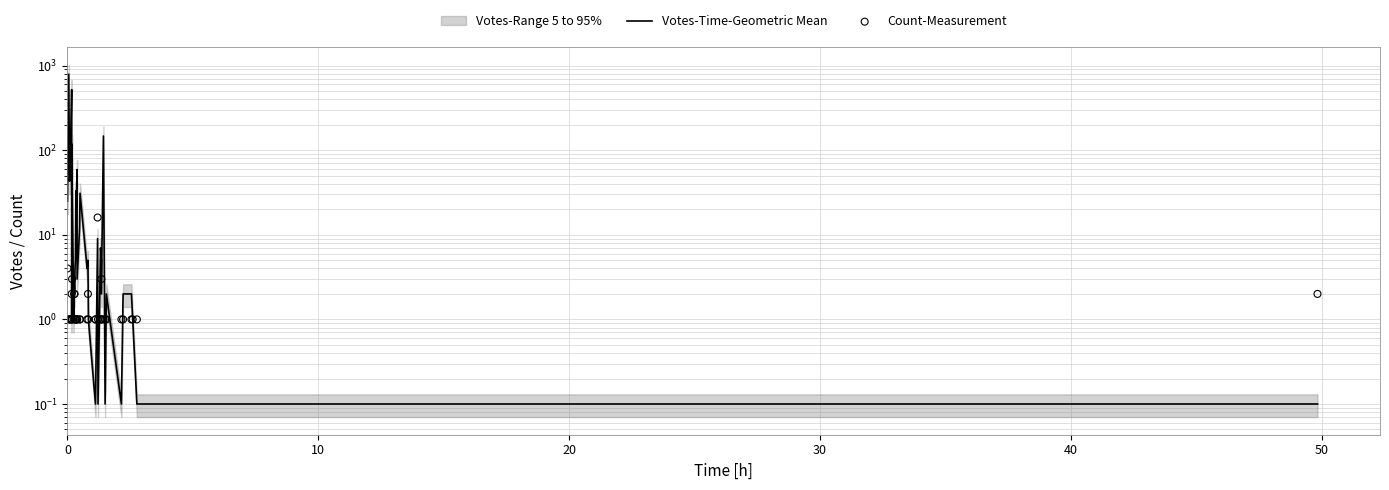

Which series has the largest Y range (max minus min)?

Votes-Time-Geometric Mean